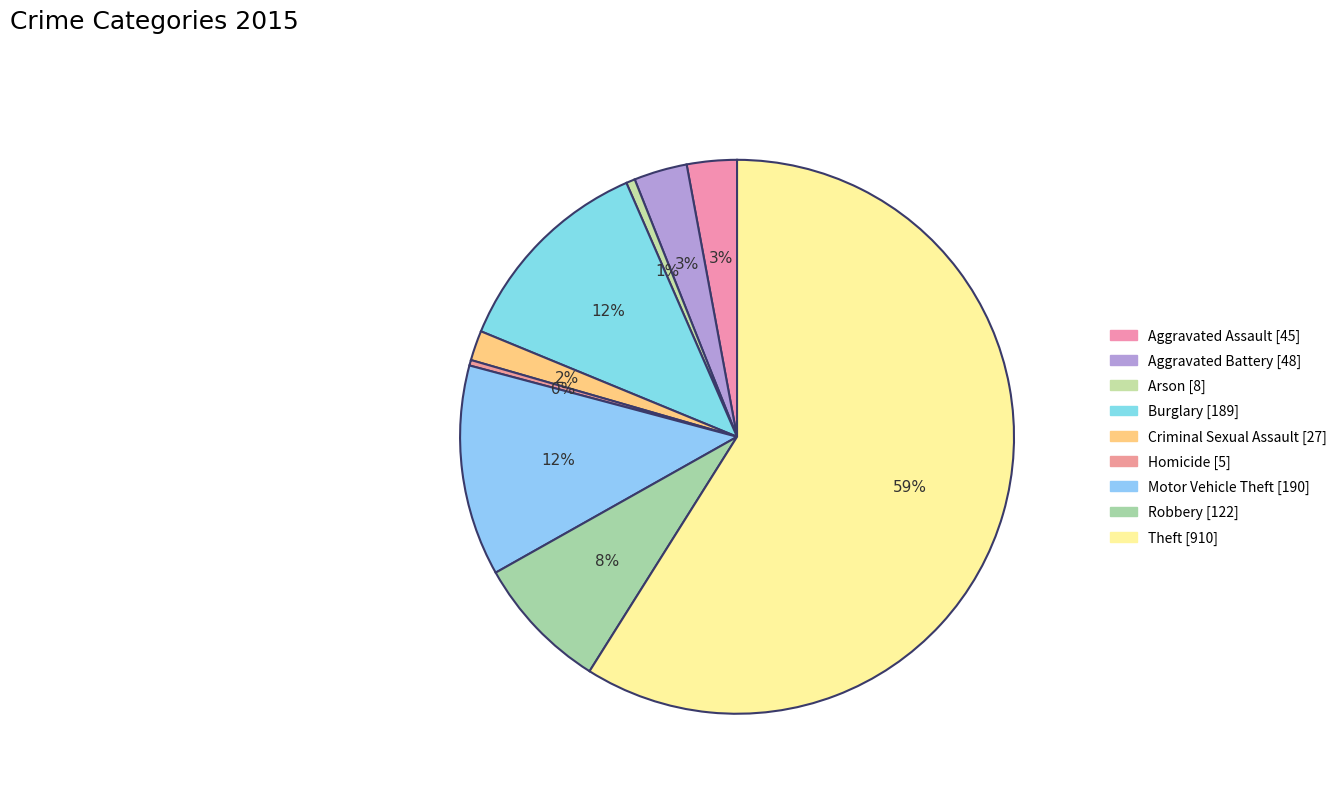

What is the change in value from Aggravated Assault to Homicide?

-40